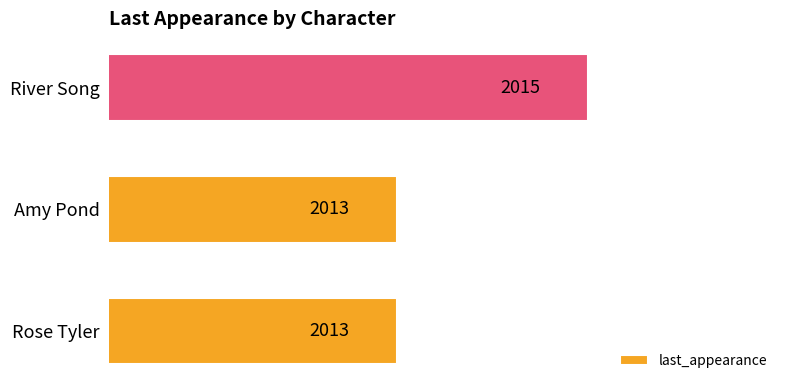

Reading bottom to top, extract all data points from this chart.

Rose Tyler=2013	Amy Pond=2013	River Song=2015